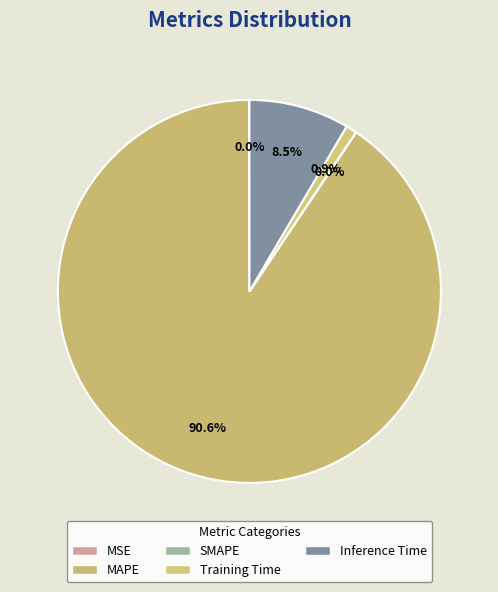

How many slices are in this pie chart?

5